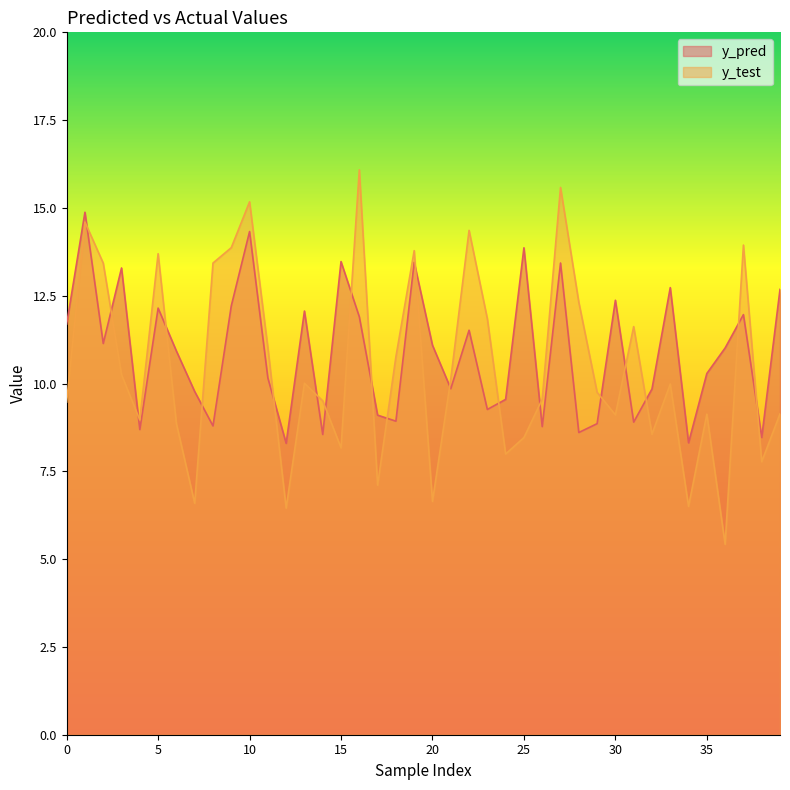

True or false: y_pred and y_test cross at least once.

True